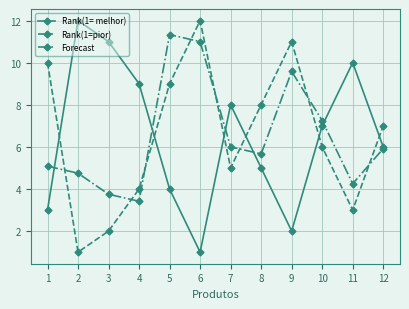

What is the smallest value displayed?

1.0